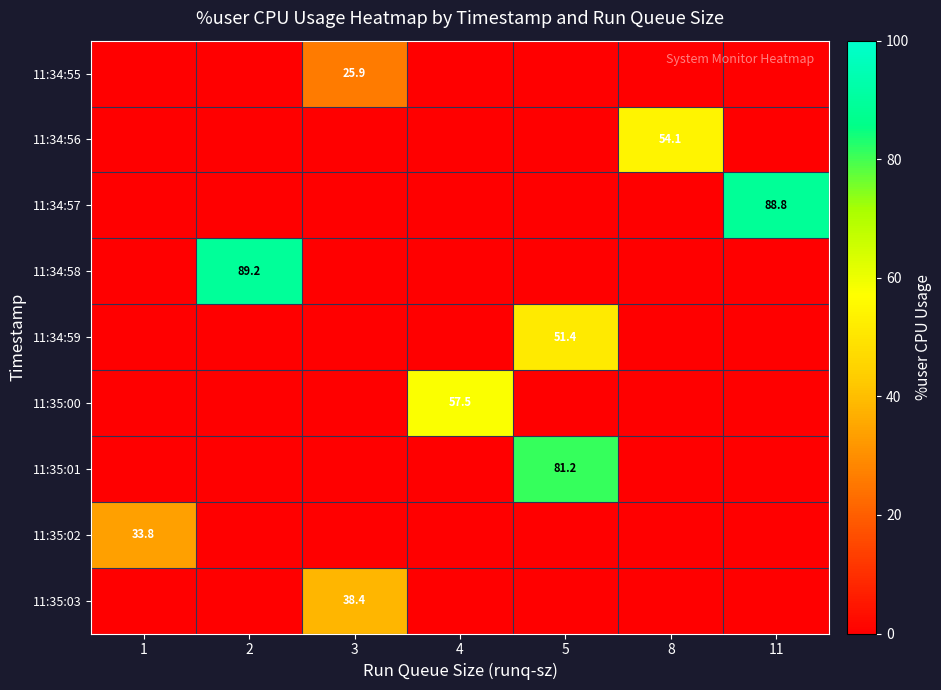

Is it true that 11:35:00 equals 25.8 at 4?

False